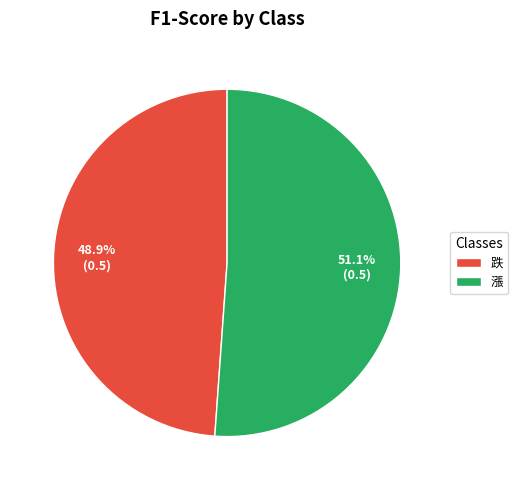

To the nearest percent, what is the difference between the largest and smallest slice percentages?

2%